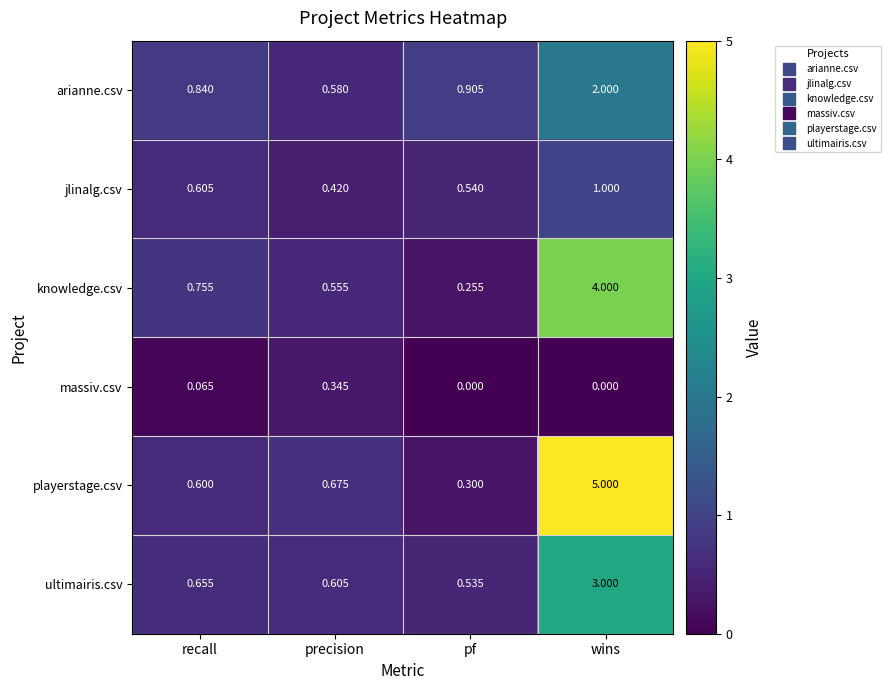

Which label corresponds to the largest value in the chart?

wins